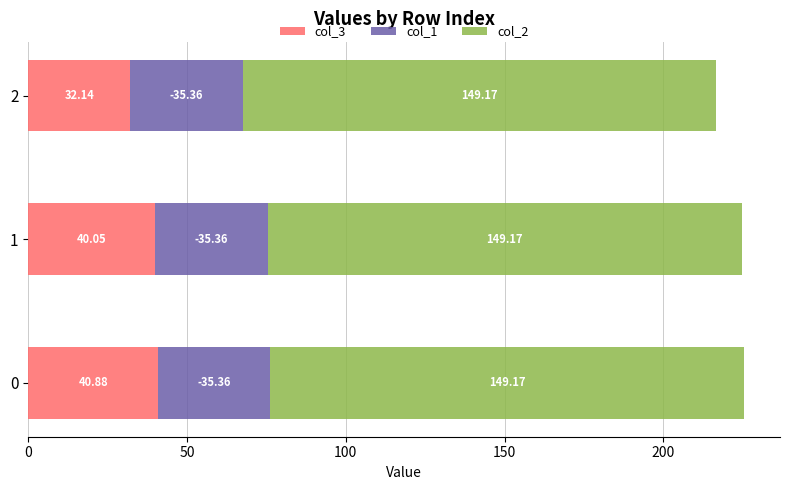

What is the sum of all col_3 values?

113.1